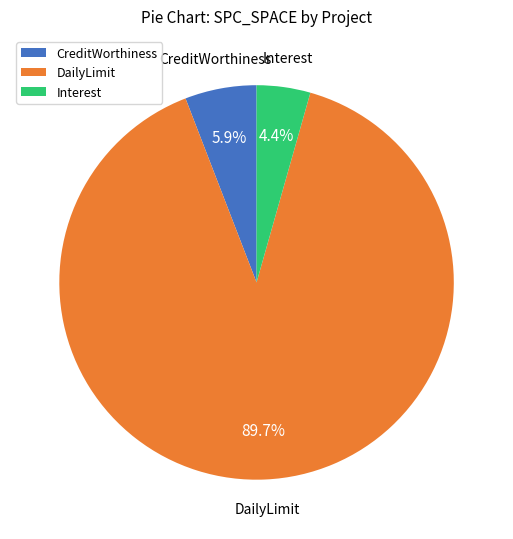

Approximately how many times larger is the value at CreditWorthiness compared to Interest?

1.3